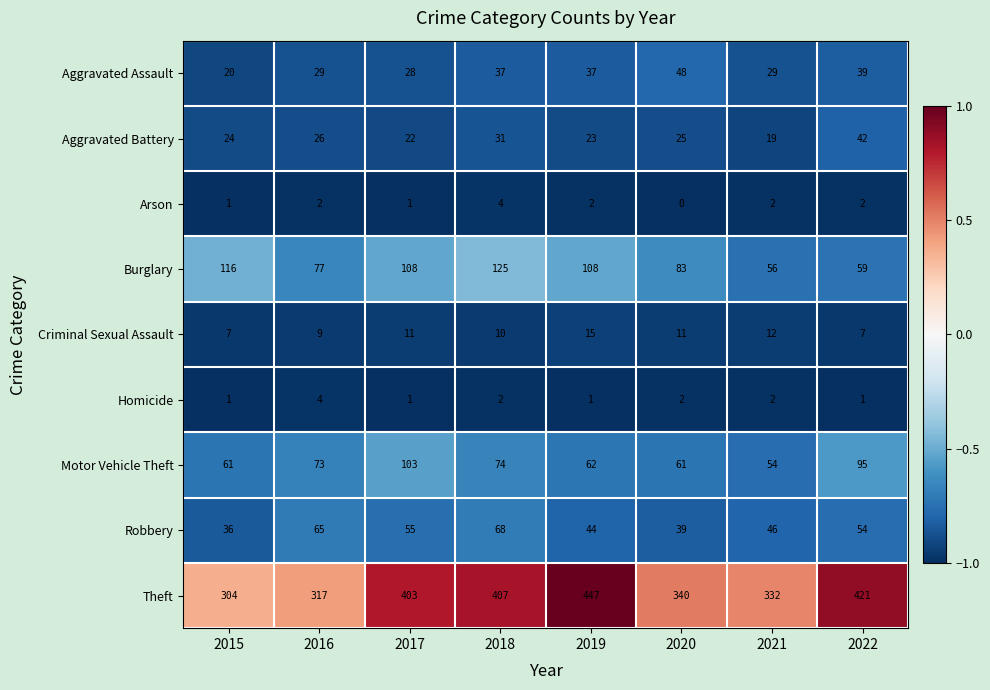

What is the sum of the Criminal Sexual Assault values at 2016 and 2022?

16